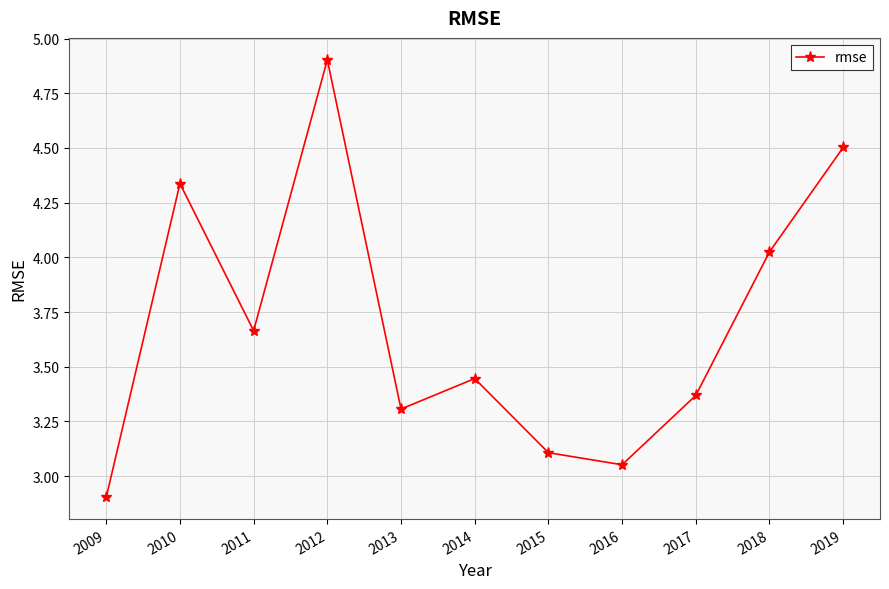

What is the change in value from 2011 to 2013?

-0.4